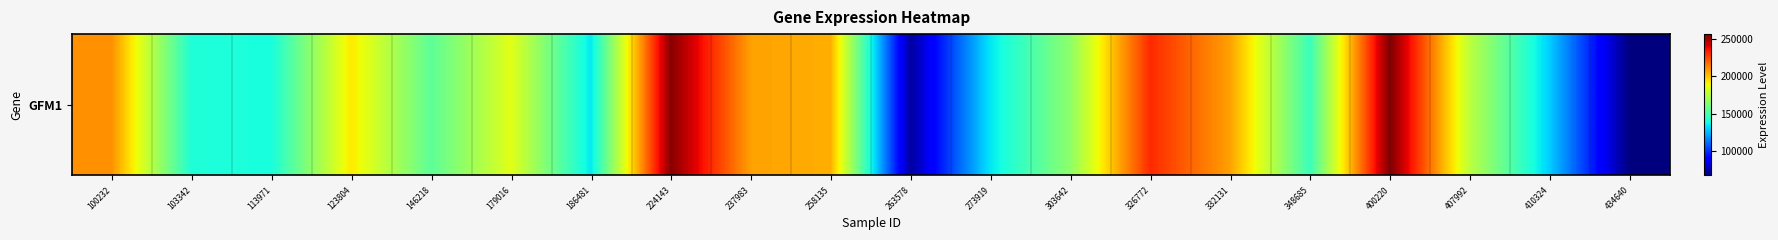

At which label is the value closest to 161943?

303642